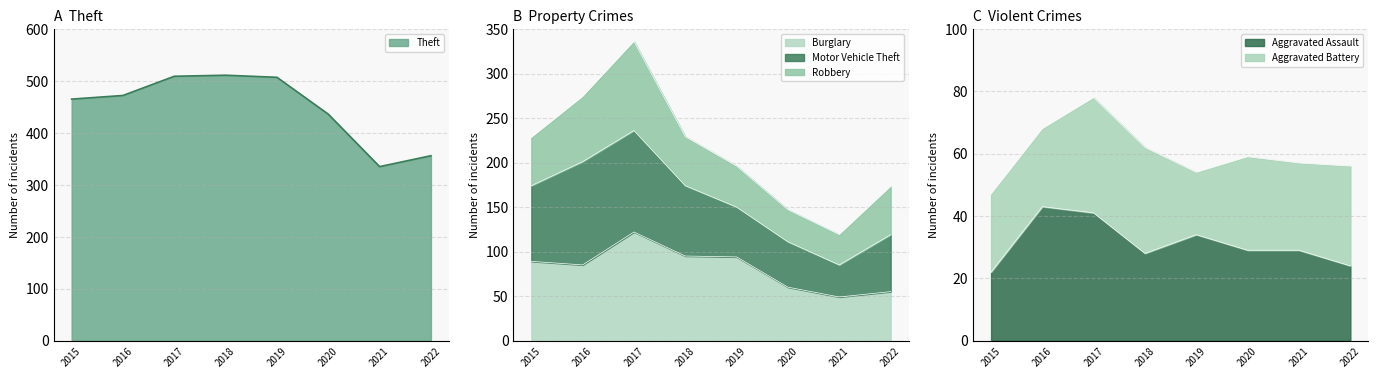

What is the maximum value for Burglary?

122